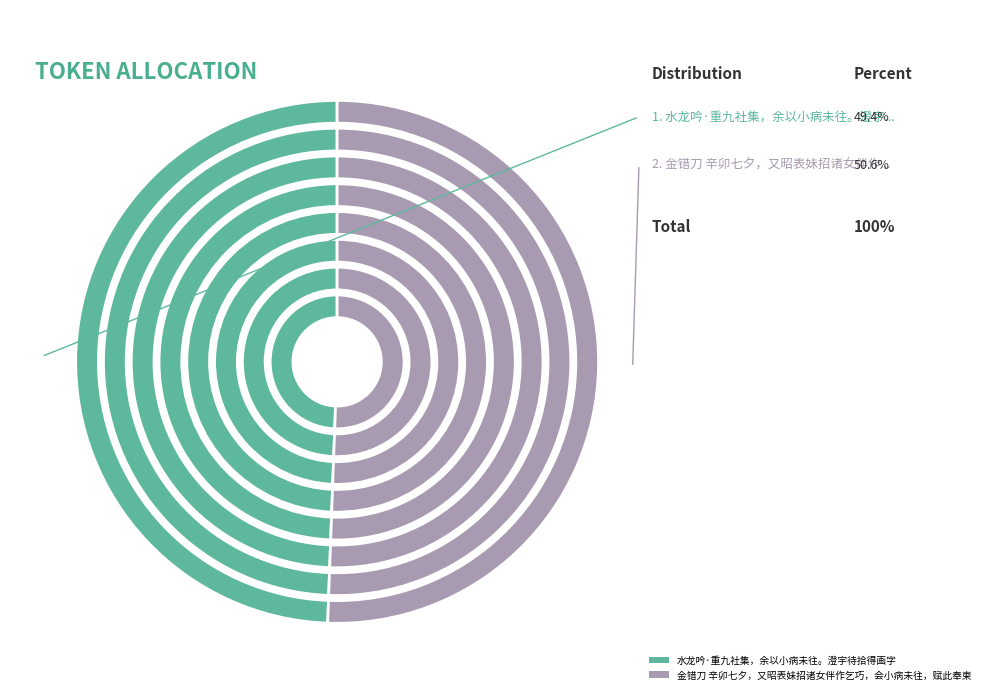

Rank the categories by value from lowest to highest.

水龙吟·重九社集，余以小病未往。澄宇待拾得画字, 金错刀 辛卯七夕，又昭表妹招诸女伴作乞巧，会小病未往，赋此奉柬